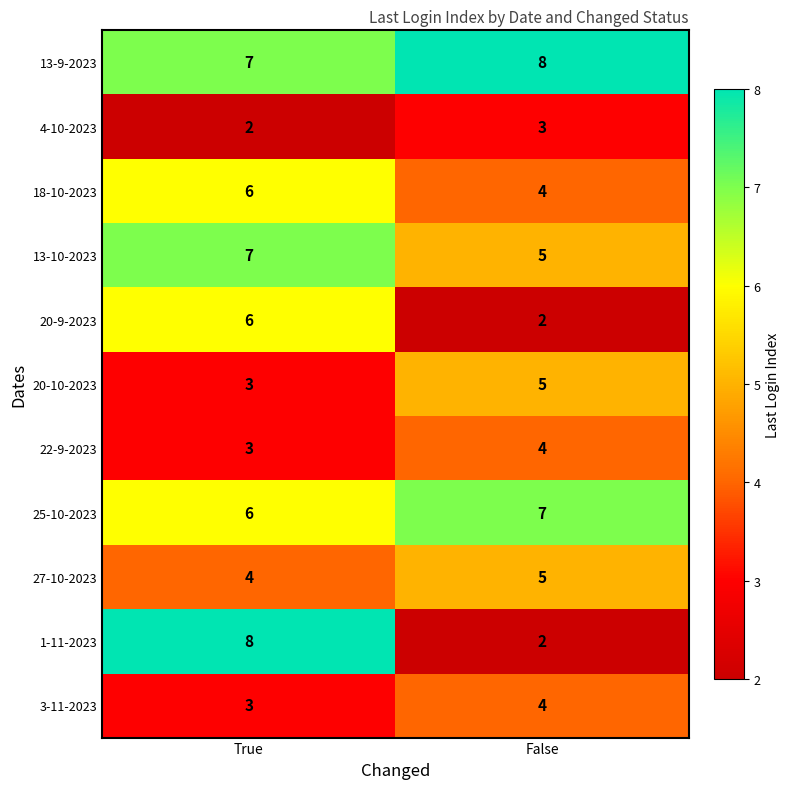

Reading left to right, list all the values displayed in this chart.

13-9-2023: True=7	False=8
4-10-2023: True=2	False=3
18-10-2023: True=6	False=4
13-10-2023: True=7	False=5
20-9-2023: True=6	False=2
20-10-2023: True=3	False=5
22-9-2023: True=3	False=4
25-10-2023: True=6	False=7
27-10-2023: True=4	False=5
1-11-2023: True=8	False=2
3-11-2023: True=3	False=4